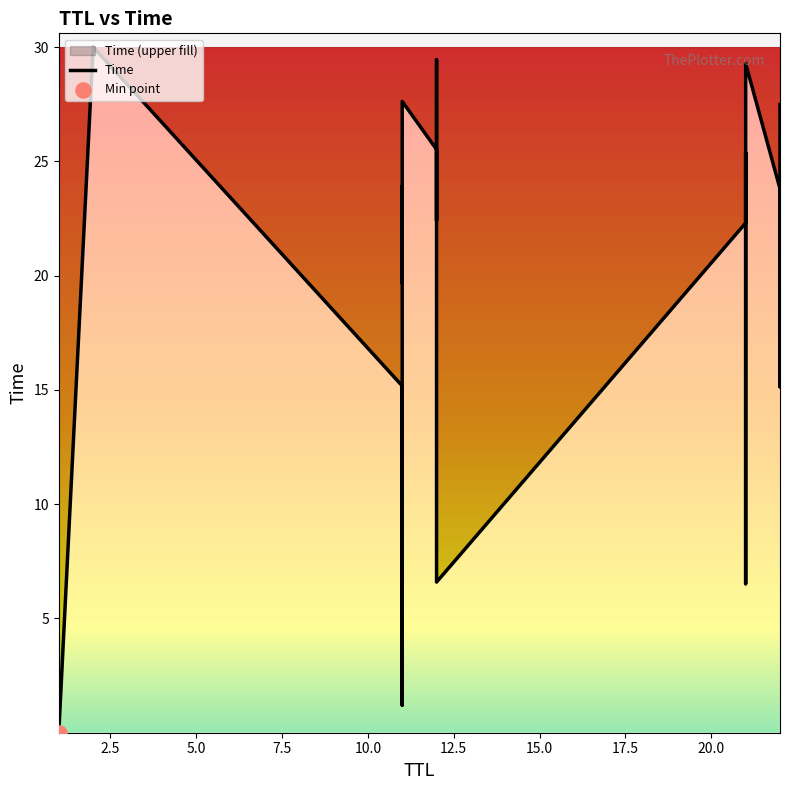

Approximately how many times larger is the value at 11 compared to 22?

1.4